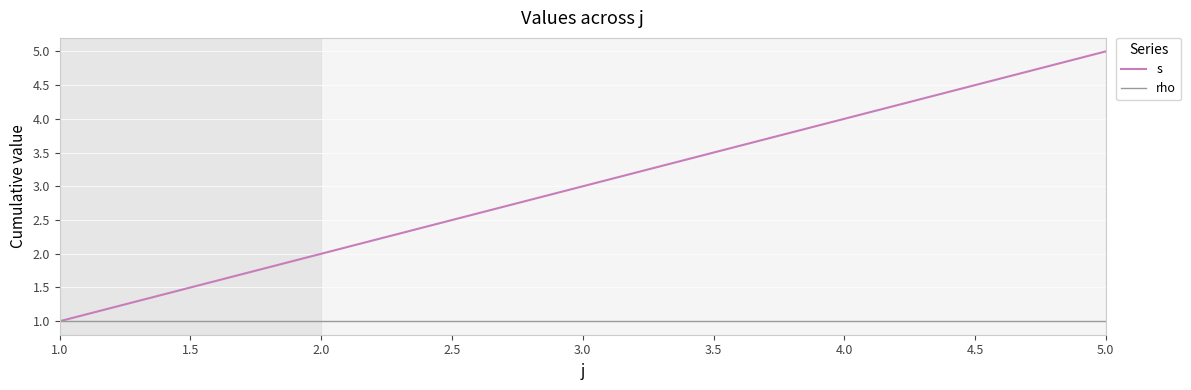

At which category is the sum across all series the highest?

5.0